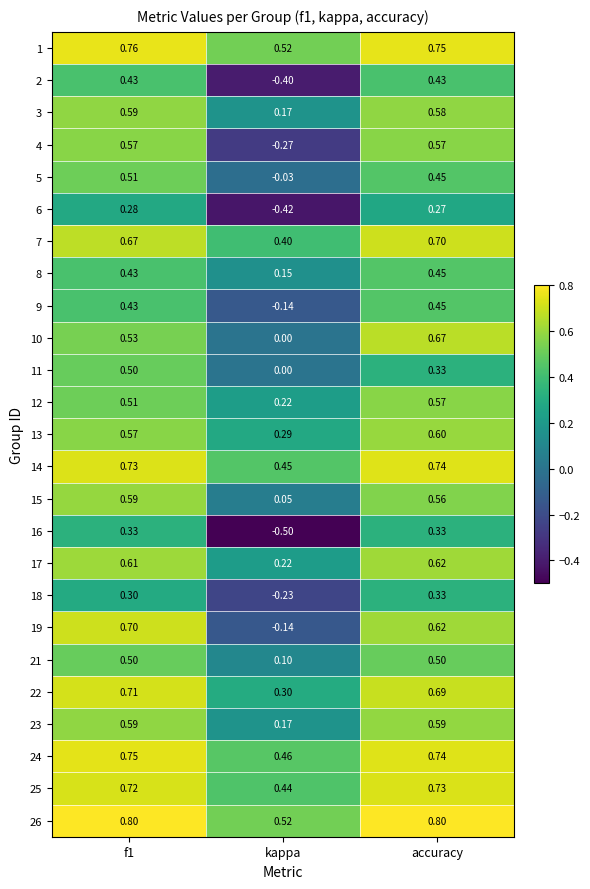

At which label is 15 closest to 0?

kappa